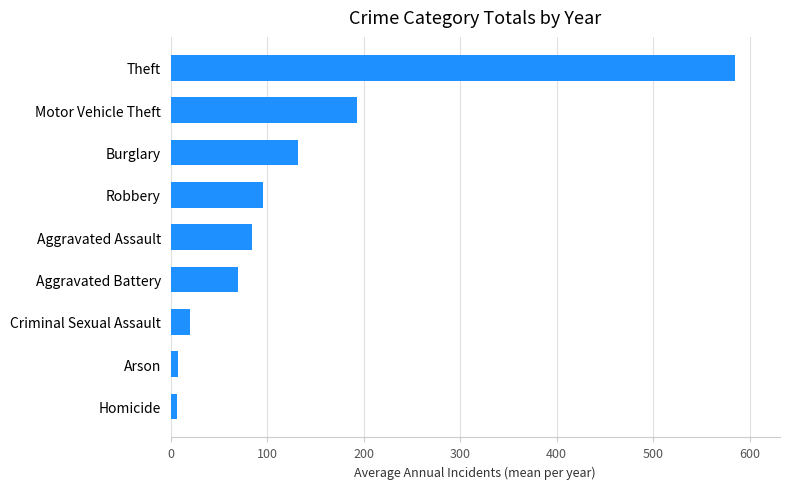

How many values are below 84?

4